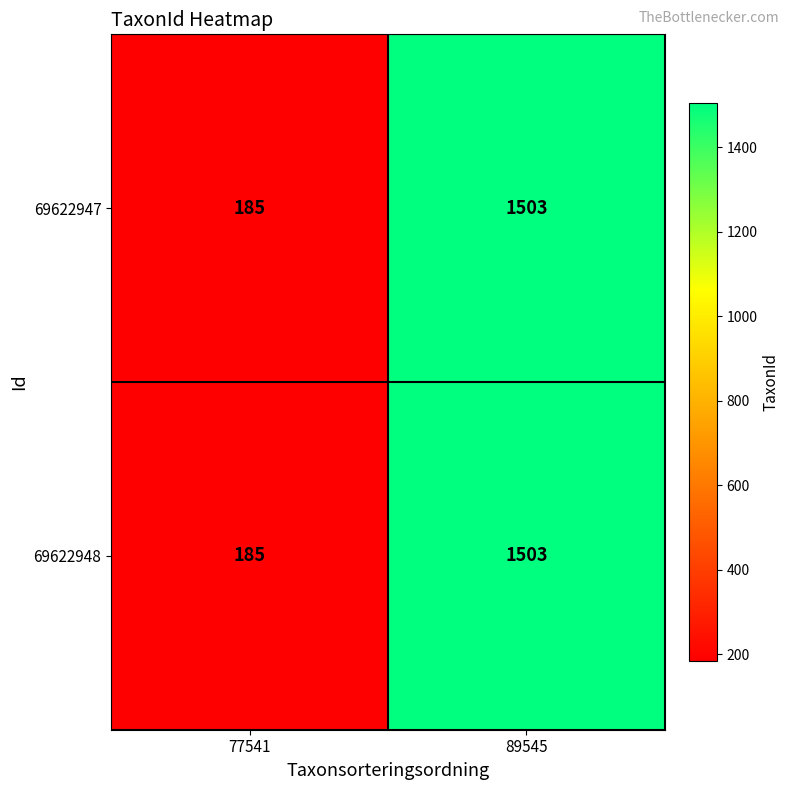

What is the smallest value displayed?

185